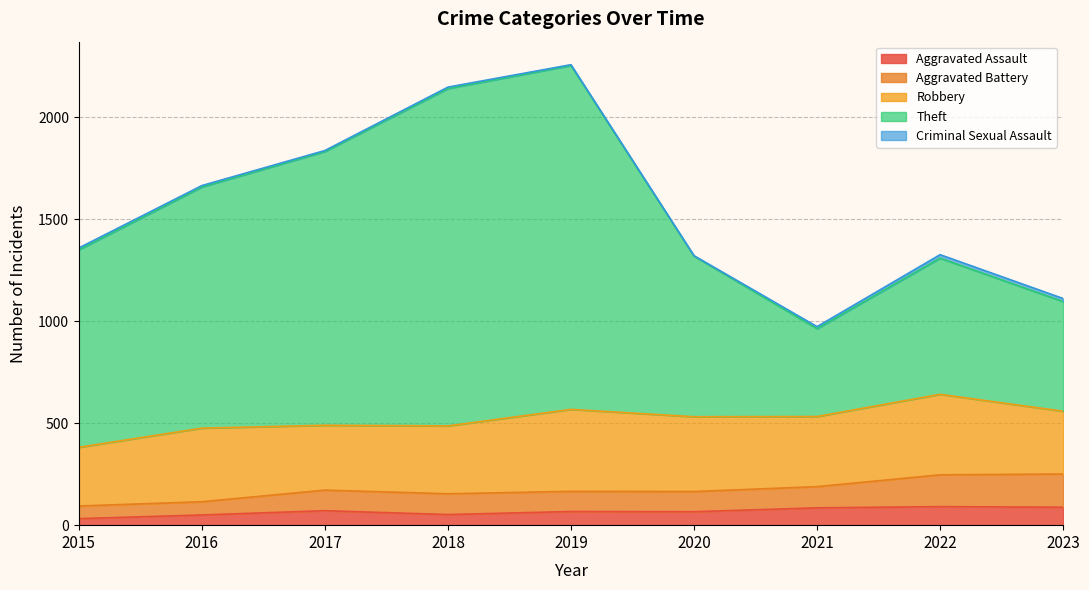

What is the difference between the second highest and second lowest values in the Aggravated Assault series?

38